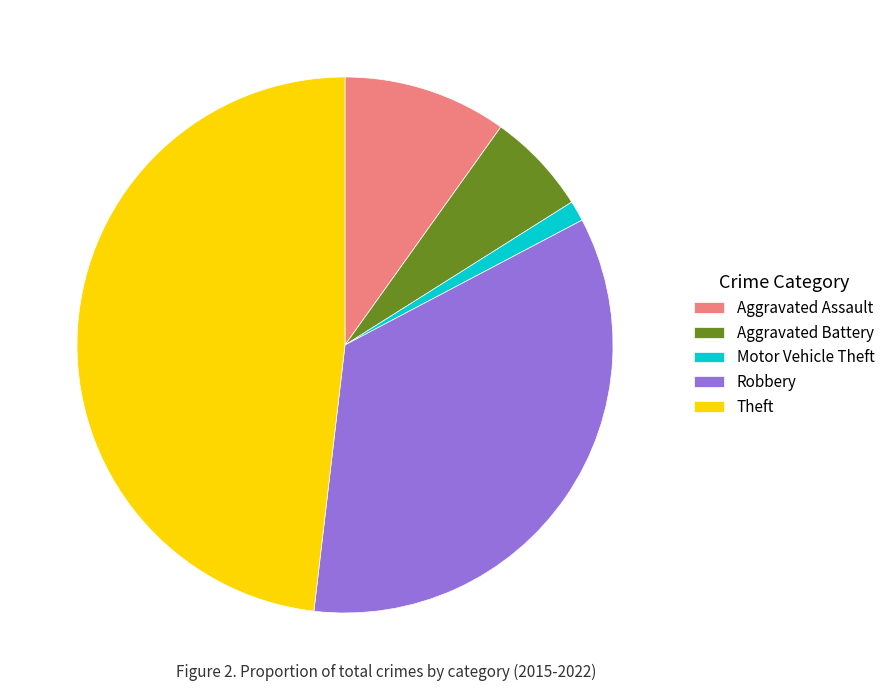

Which has a higher value, Robbery or Aggravated Battery?

Robbery